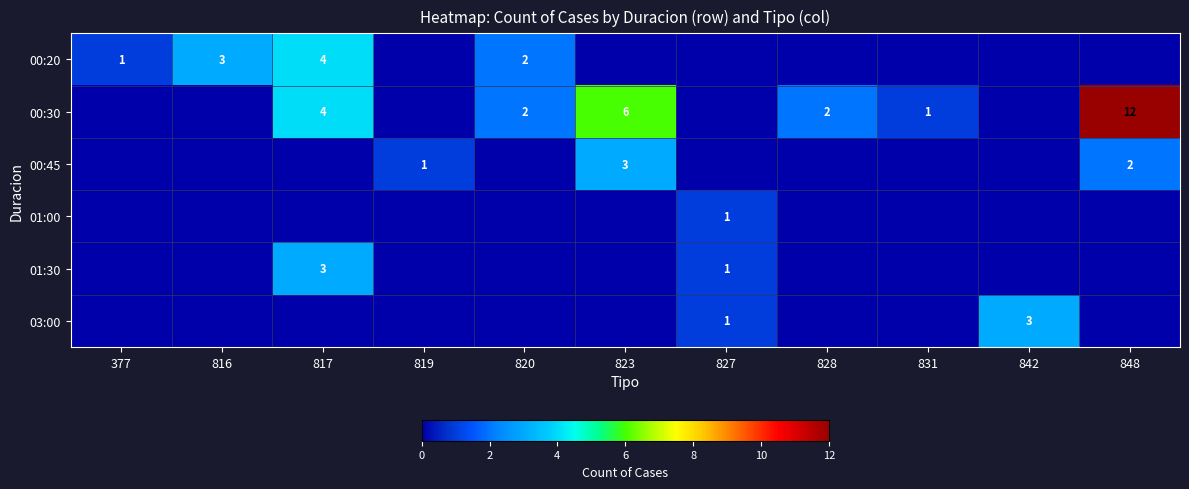

Is it true that 00:45 equals 1 at 819?

True